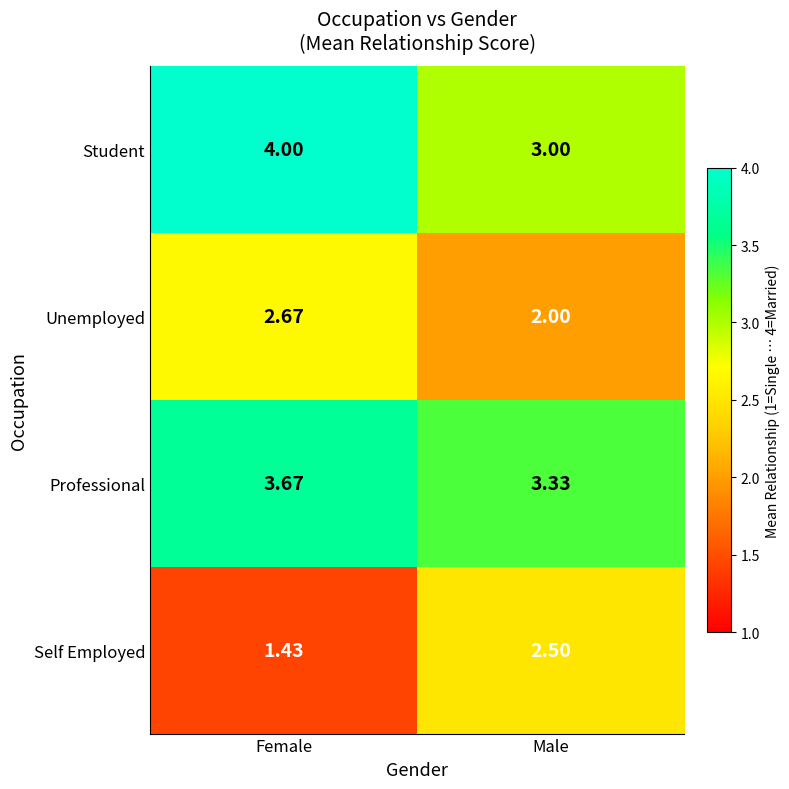

What is the spread (max minus min) of values at Female?

2.6